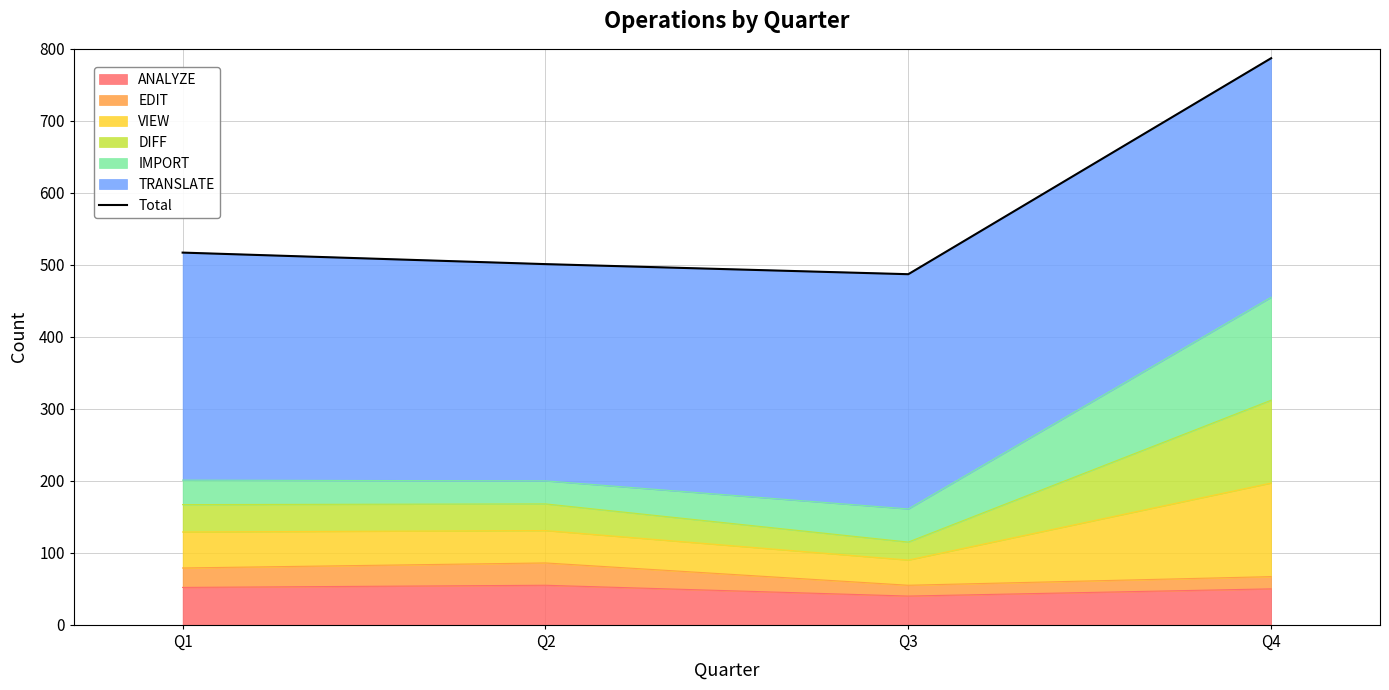

What is the maximum value shown in the chart?

787